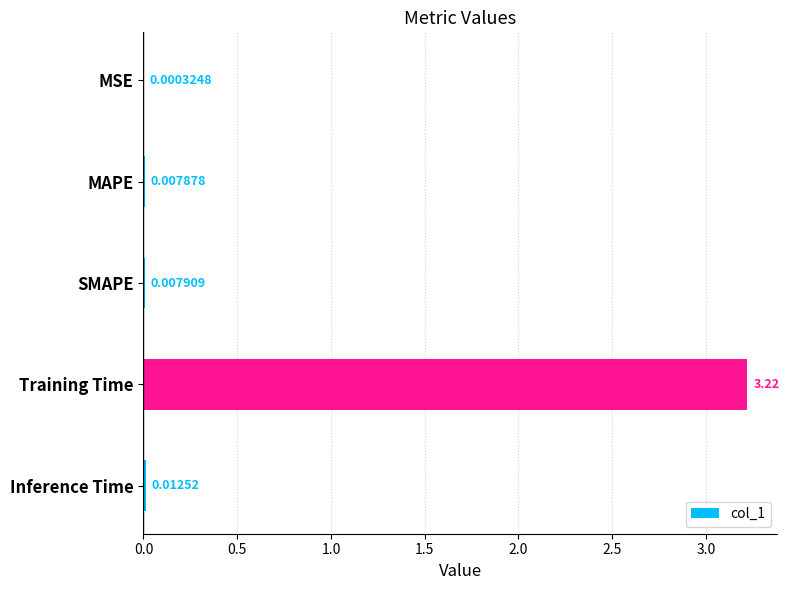

Which label corresponds to the largest value in the chart?

Training Time